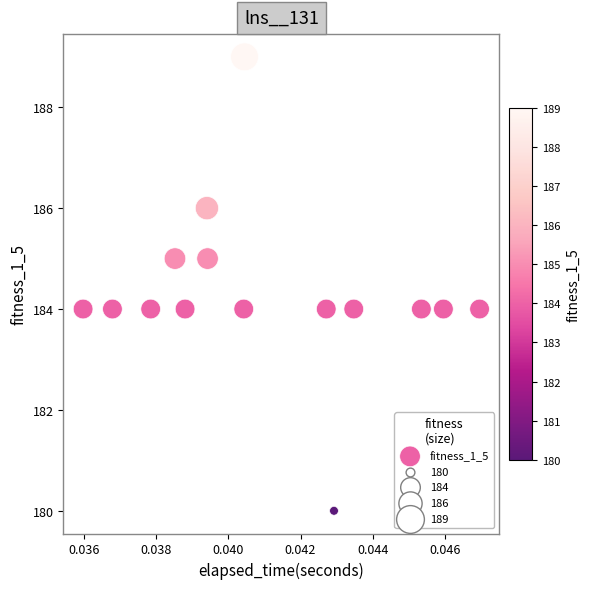

What is the range of Y values (max minus min)?

9